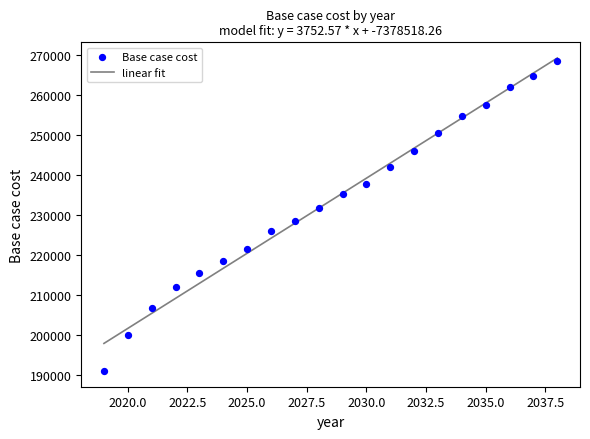

What is the range of Y values (max minus min)?

77455.3